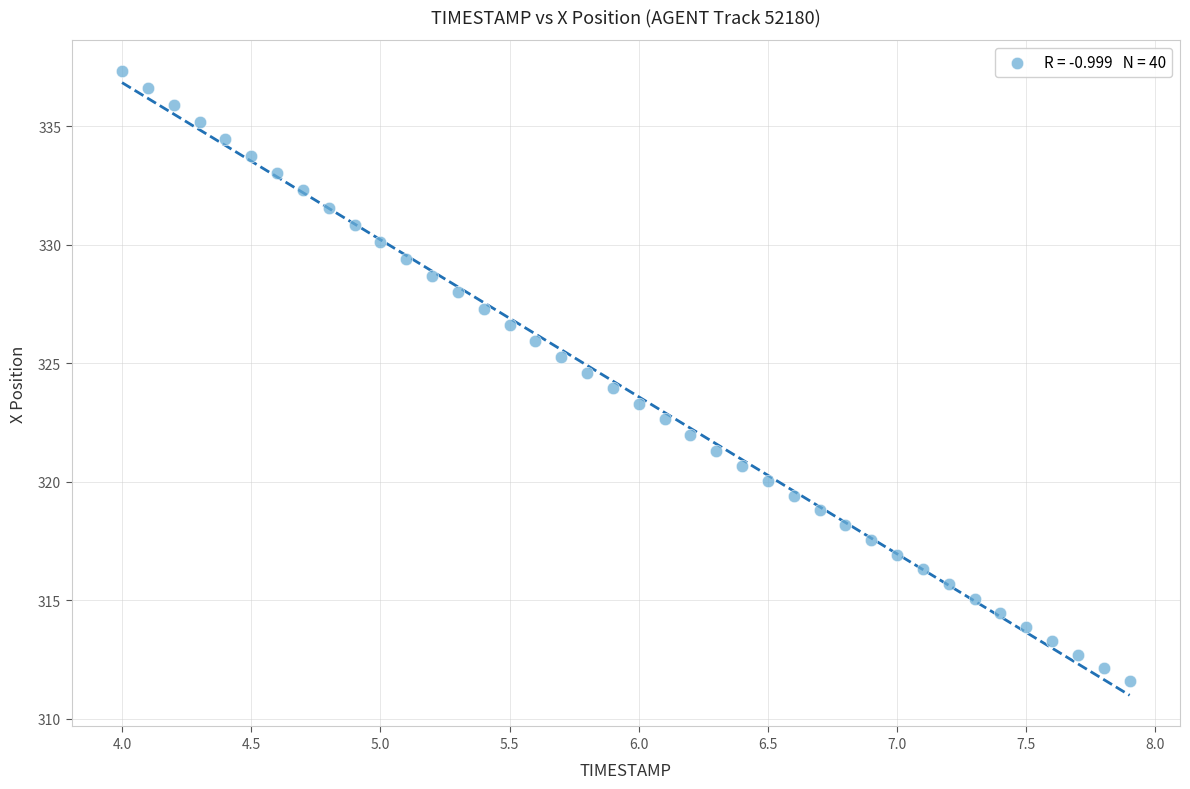

What is the range of Y values (max minus min)?

25.7